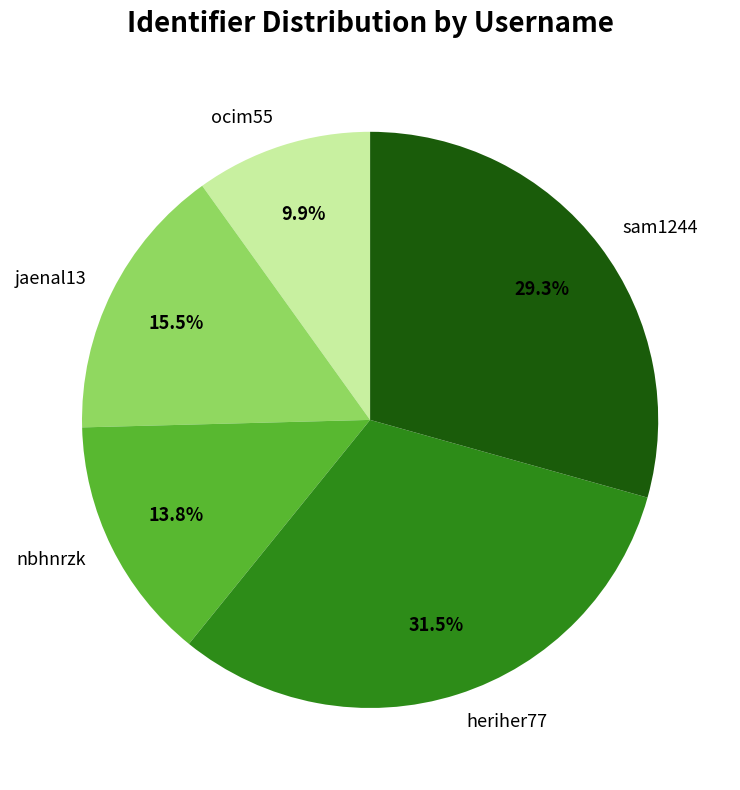

The sam1244 slice represents 29% of the pie. True or false?

True